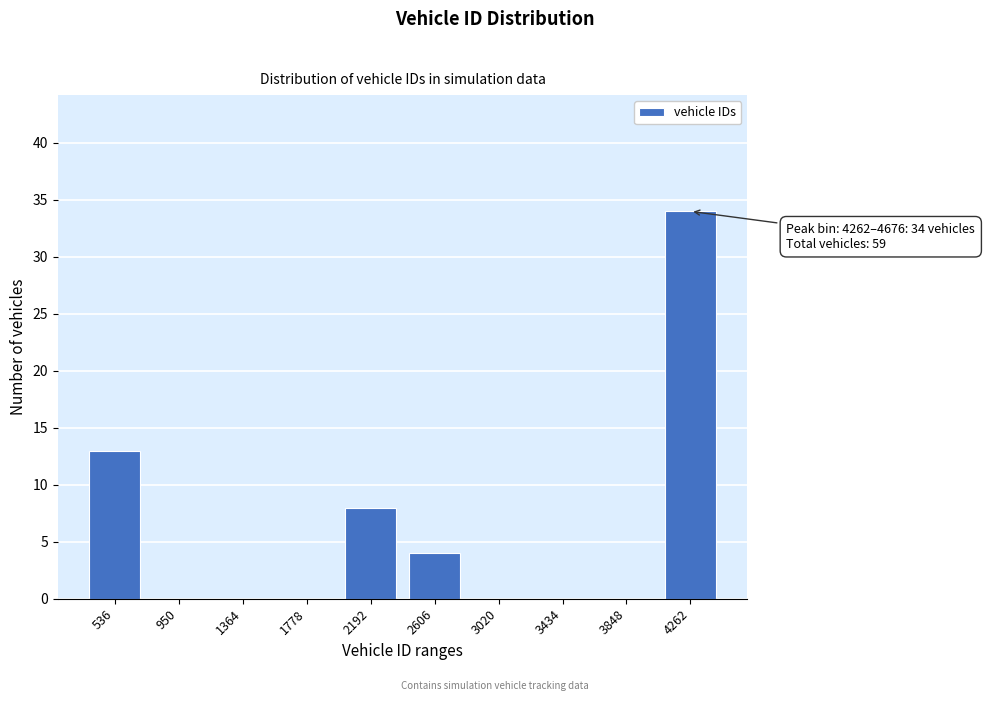

Reading left to right, extract all data points from this chart.

536=13	950=0	1364=0	1778=0	2192=8	2606=4	3020=0	3434=0	3848=0	4262=34